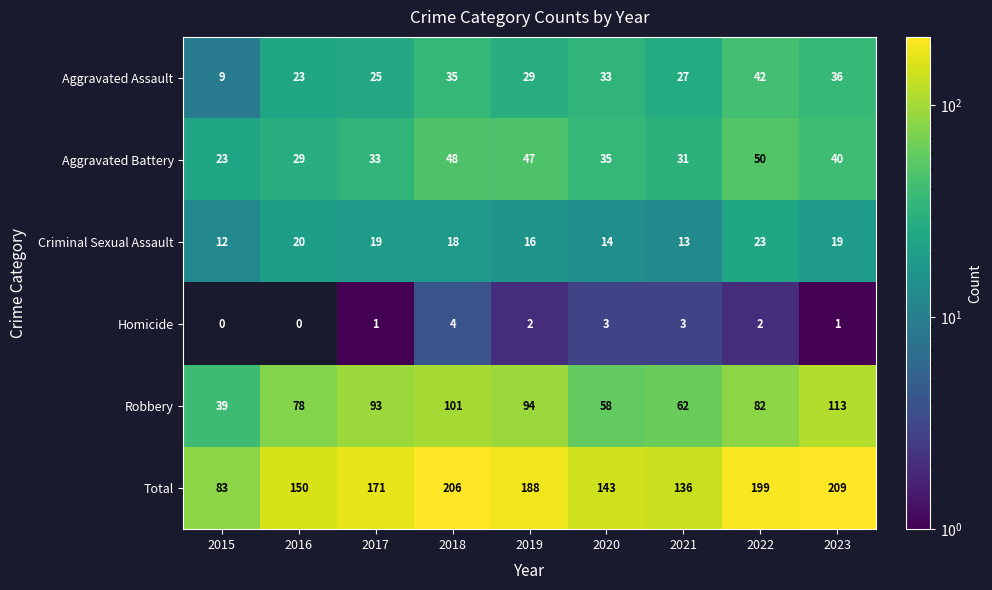

How many series are shown in this chart?

6